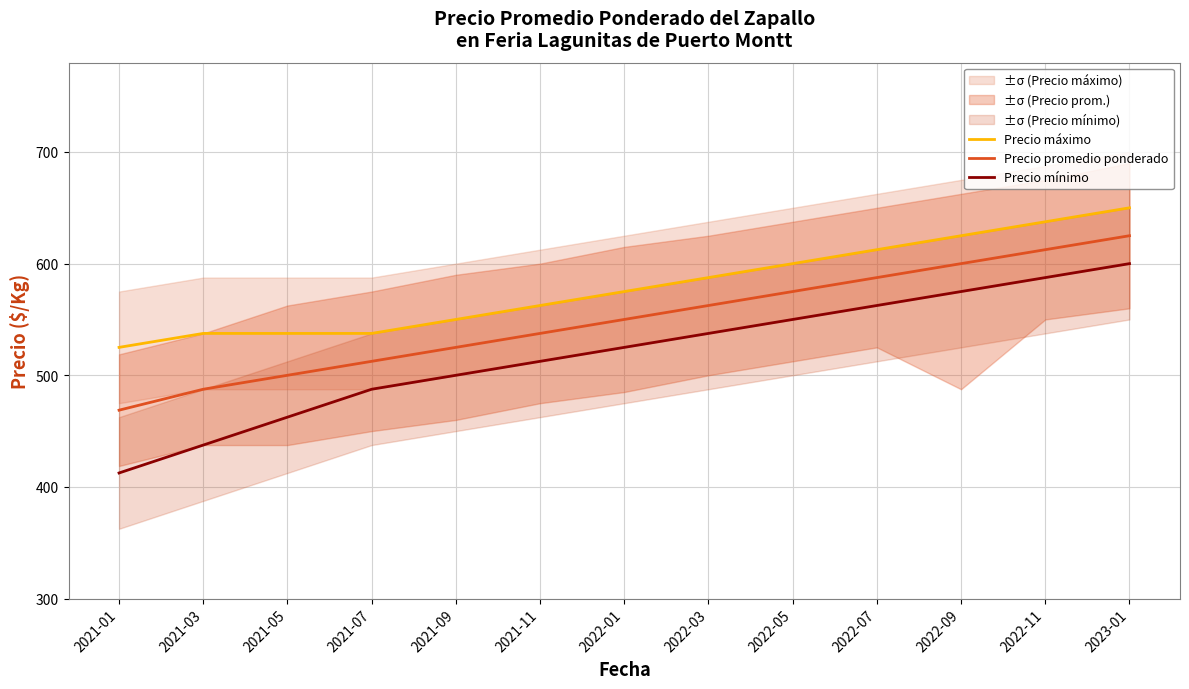

What is the label of the 5th point from the left?

2021-09